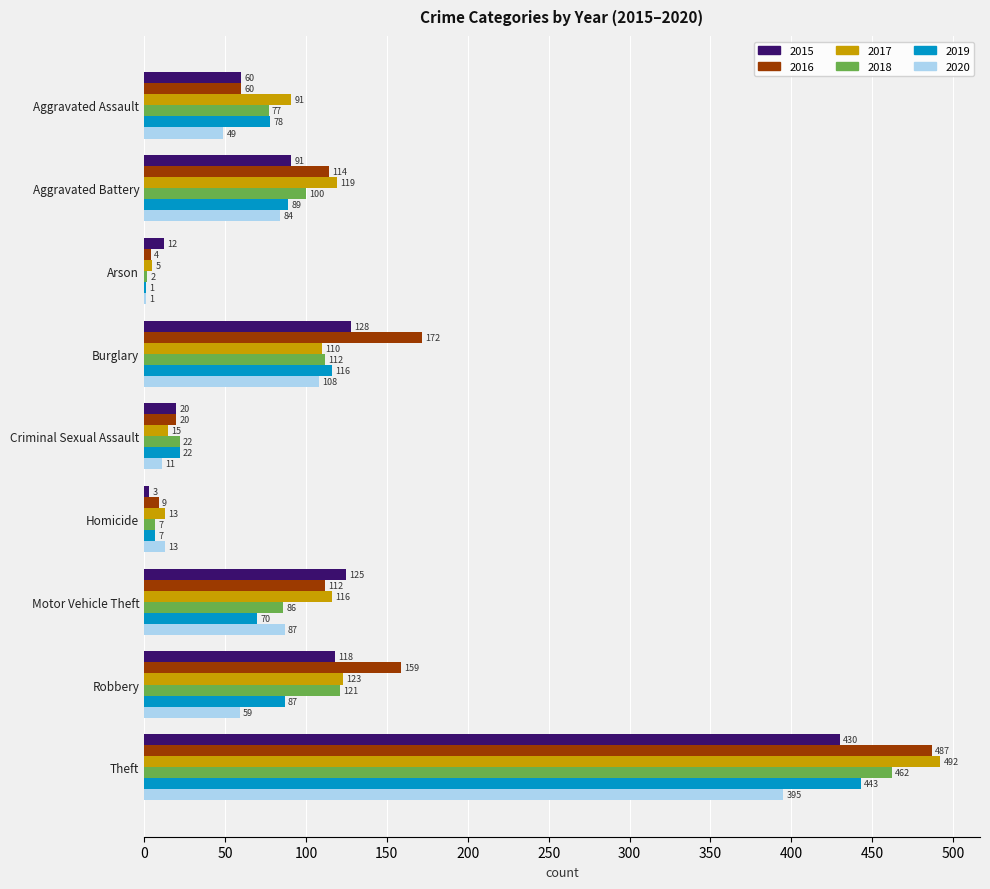

The value of 2019 at Robbery is 87. True or false?

True